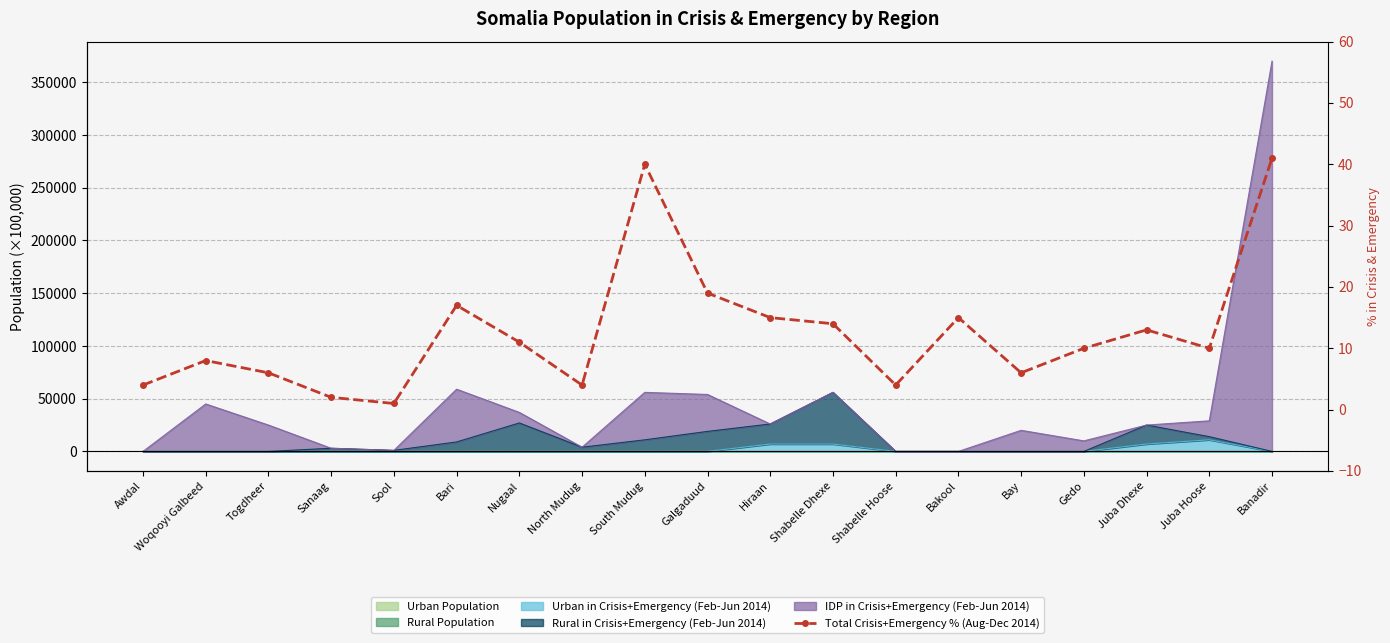

What is the difference between the second highest and minimum values?

39